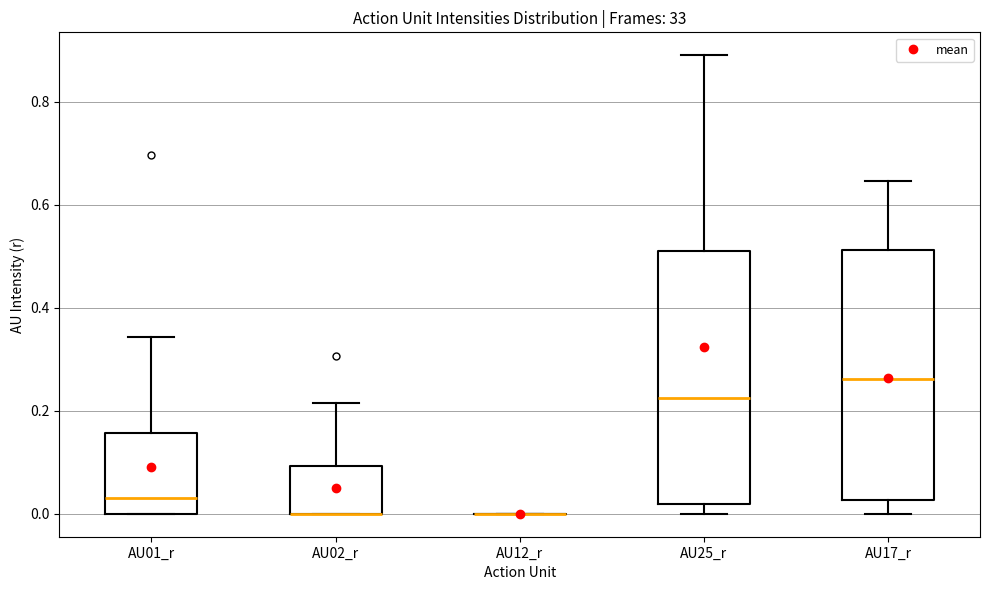

Where is the upper edge of the box for AU02_r on the y-axis? The values are not printed on the chart, so give them approximately, as read against the axis.

0.10